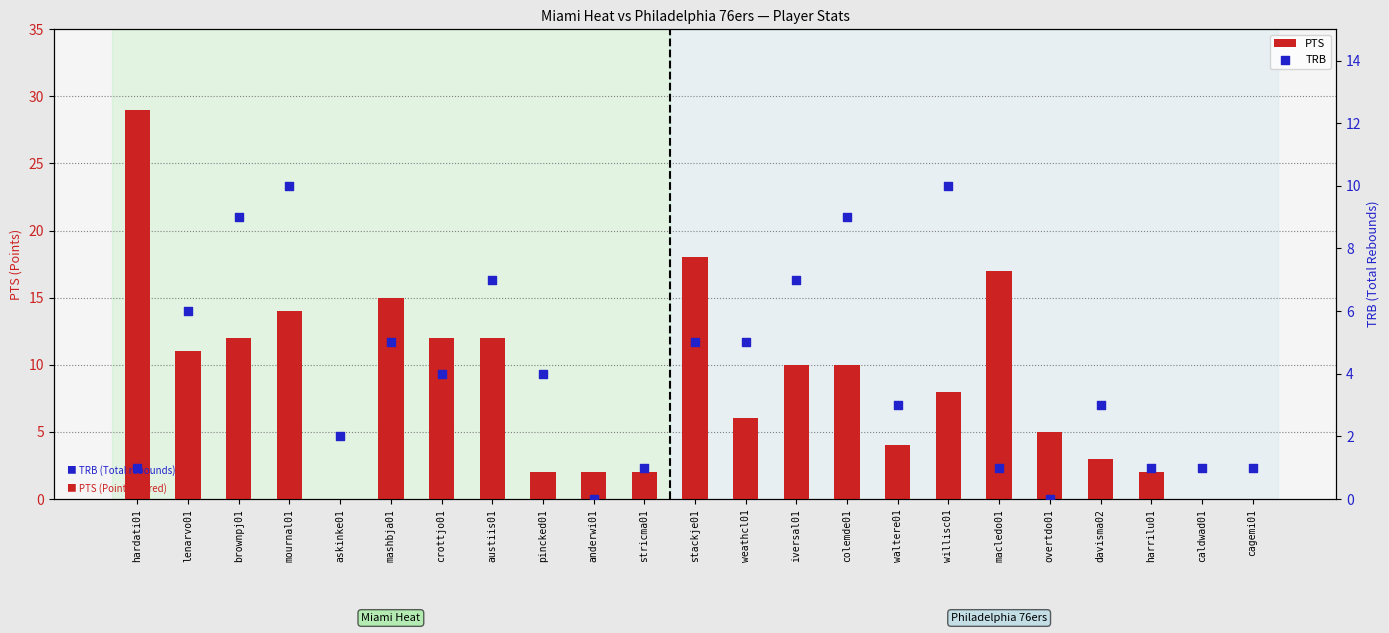

Which series reaches the maximum Y coordinate?

PTS